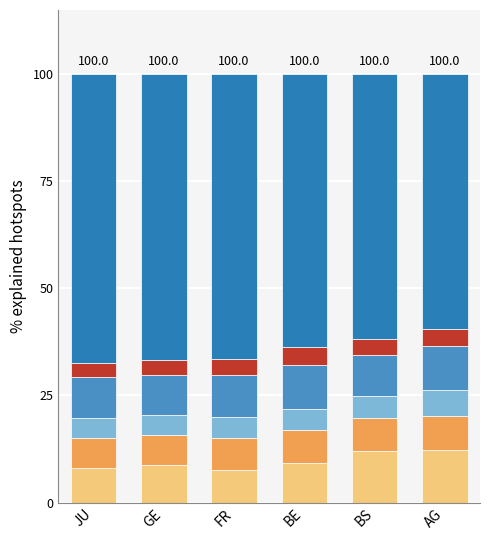

What is the total value across all series at FR?

100.0